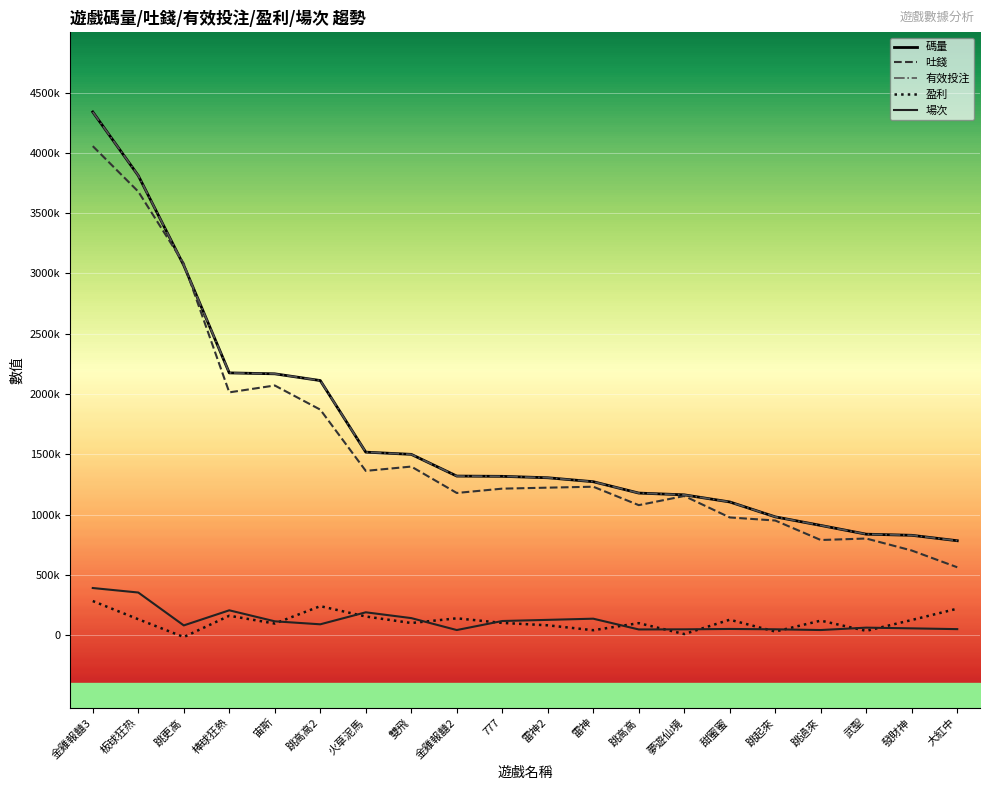

Reading left to right, list all the values displayed in this chart.

碼量: 4339683.5	3811828.6	3067327.4	2175609.7	2167937.2	2112018.4	1518320.9	1499952.5	1319858.1	1317615.1	1305936.8	1273094.9	1178888.0	1164178.3	1105262.6	981669.3	910508.2	837947.6	828628.0	783692.9
吐錢: 4056280.0	3679343.8	3082514.9	2014050.6	2071164.9	1870893.8	1362968.1	1398726.5	1179703.1	1215568.5	1223813.2	1231574.9	1078786.9	1154632.6	976732.6	951220.4	789590.4	801933.8	702476.8	563603.3
有效投注: 4339683.5	3811828.6	3067327.4	2175609.7	2167937.2	2112018.4	1518320.9	1499952.5	1319858.1	1317615.1	1305936.8	1273094.9	1178888.0	1164178.3	1105262.6	981669.3	910508.2	837947.6	828628.0	783692.9
盈利: 283403.5	132484.8	-15187.5	161559.1	96772.4	241124.6	155352.9	101225.9	140155.1	102046.5	82123.6	41520.0	100101.1	9545.7	128530.0	30449.0	120917.8	36013.7	126151.3	220089.7
場次: 391437.0	354108.0	81375.0	206575.0	115384.0	90513.0	190089.0	141955.0	42944.0	117791.0	127342.0	137099.0	47824.0	48711.0	51908.0	49148.0	43018.0	62815.0	56924.0	50469.0